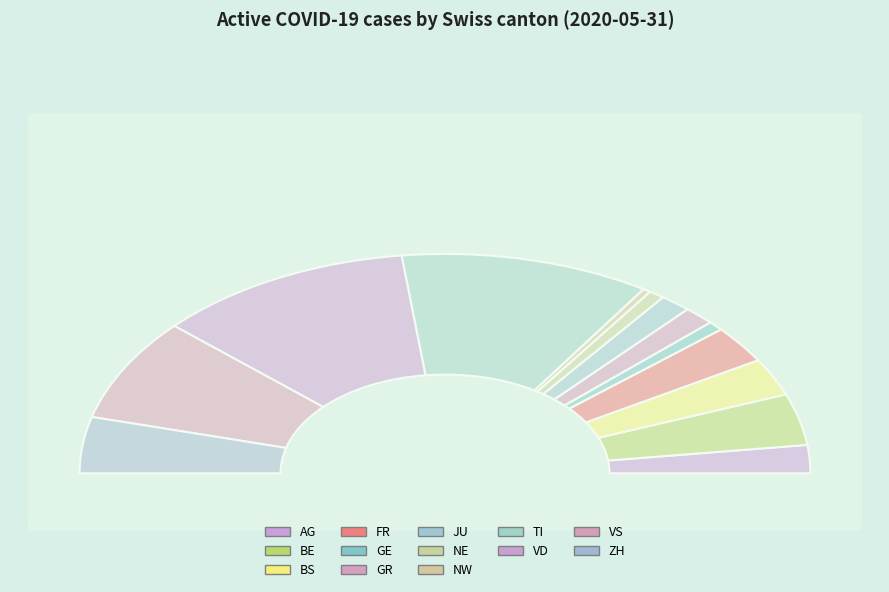

Which slice is the smallest?

NW